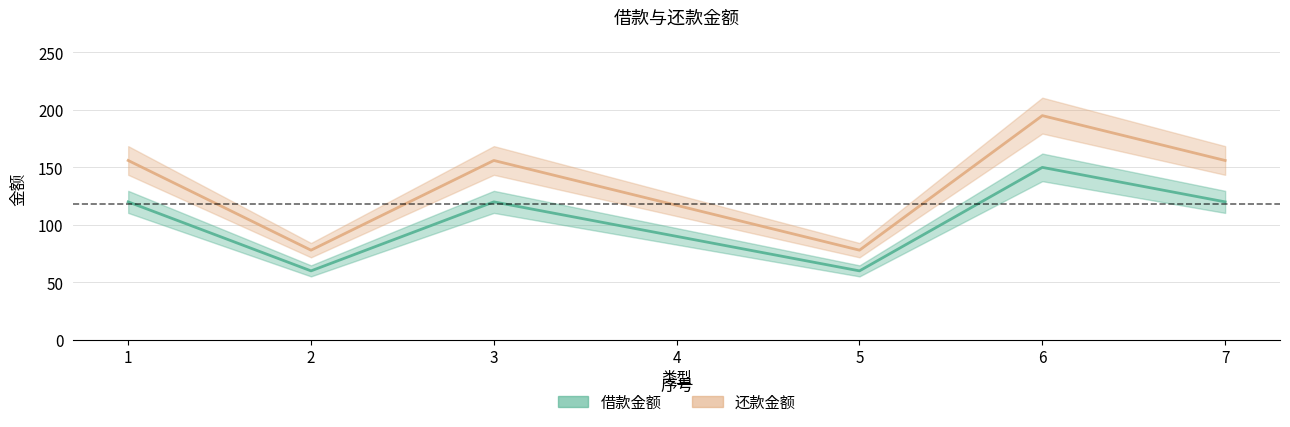

The value of 借款金额 at 3 is 156. True or false?

True